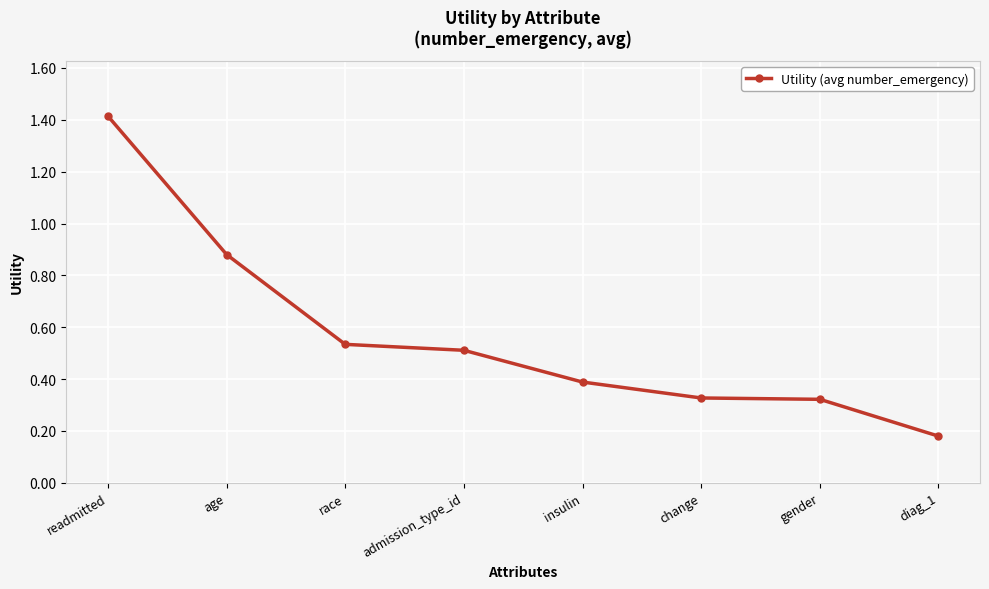

Which category has the highest value across all series?

readmitted